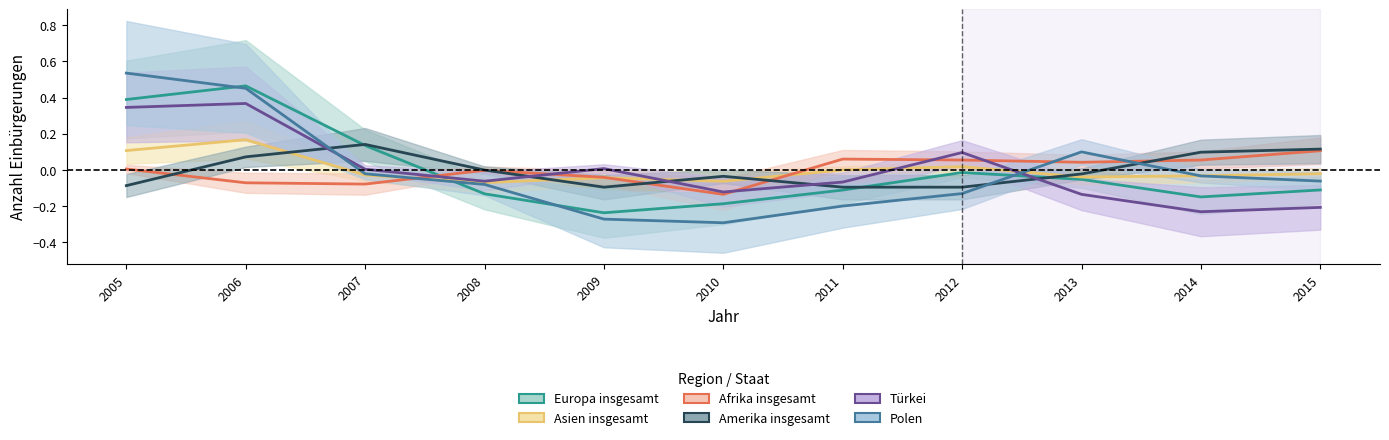

Is this an area chart (filled region under the line)?

No